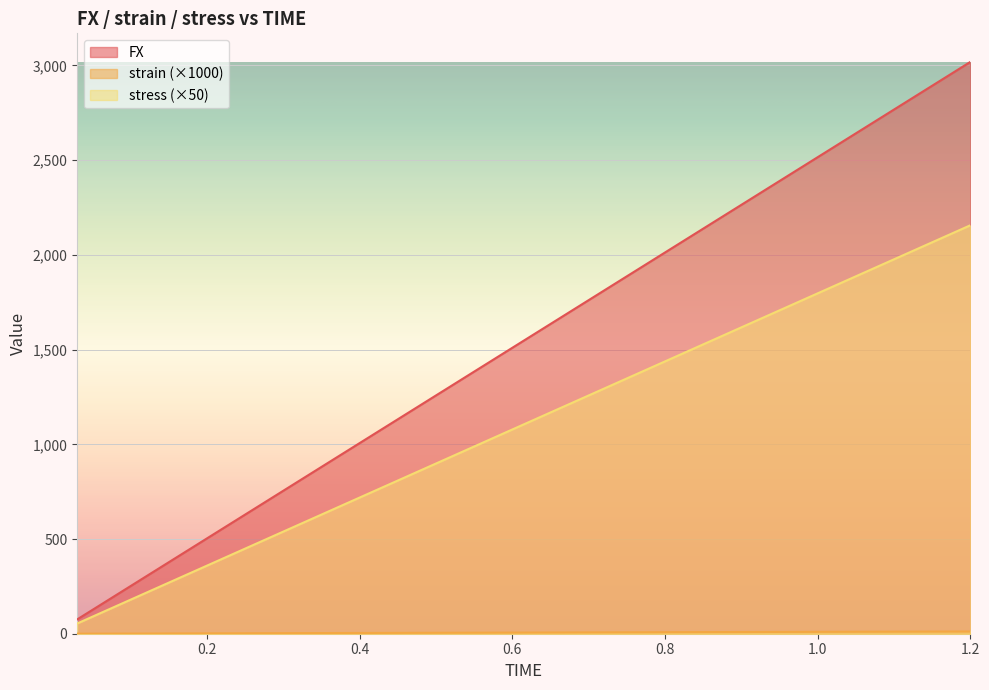

At how many categories does at least one series exceed 205?

38